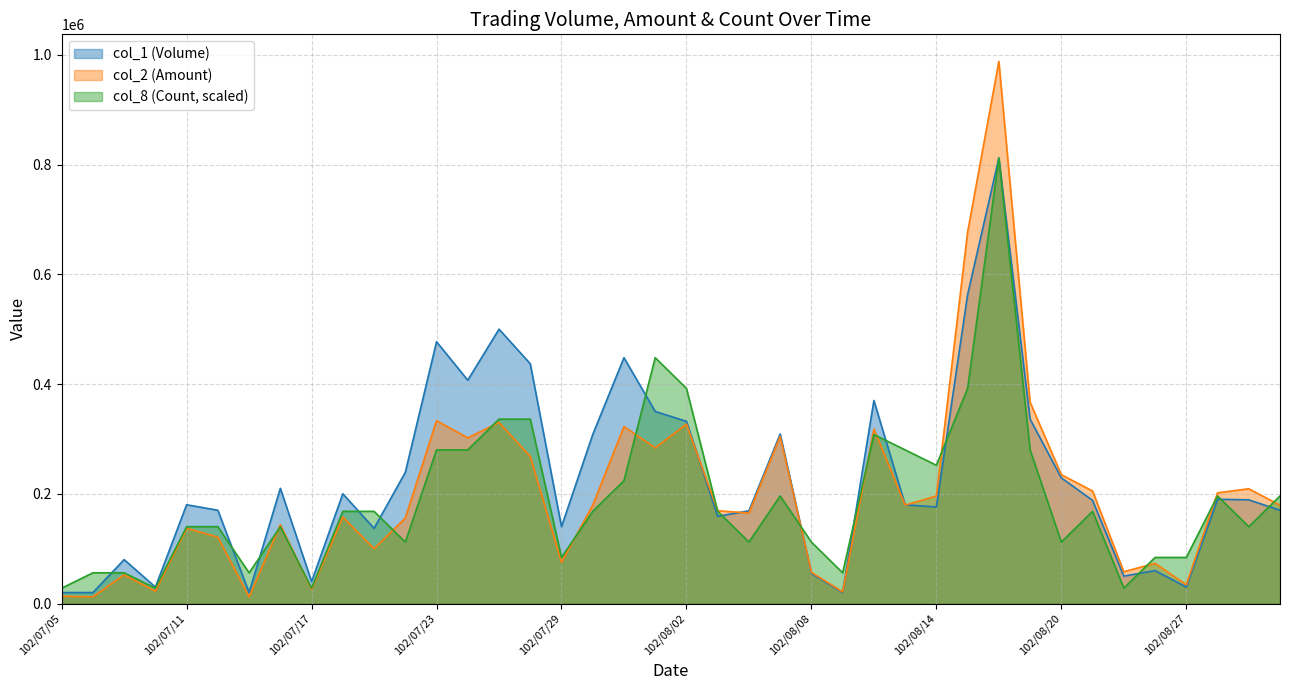

What is the total value across all series at 102/07/09?

188300